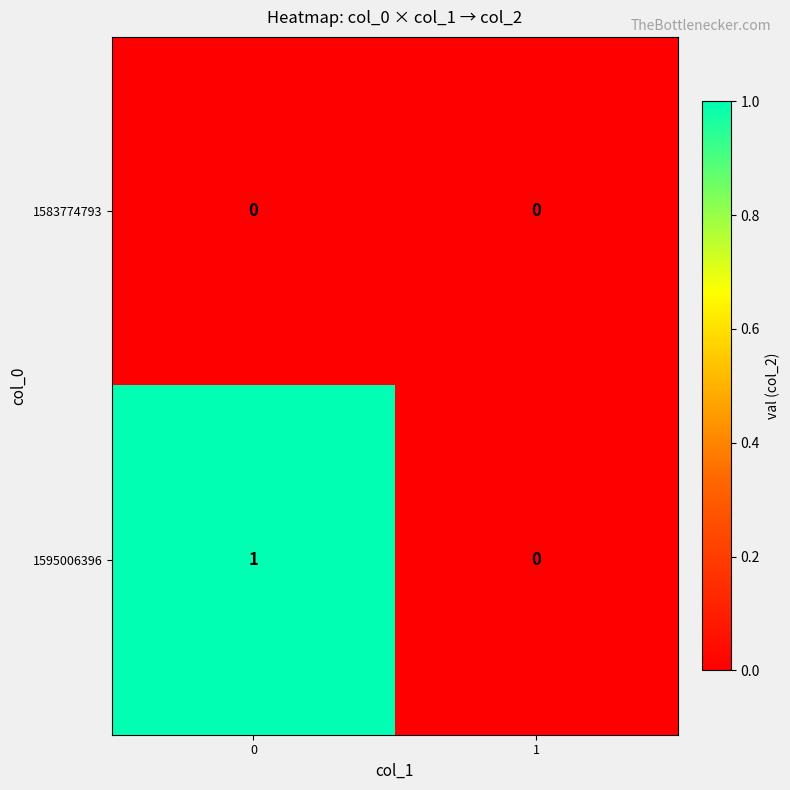

Rank the categories by 1595006396 value from lowest to highest.

1, 0